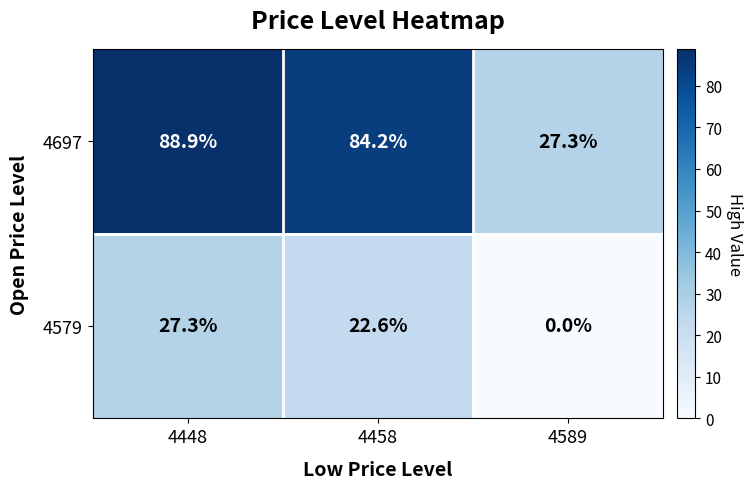

What is the sum of the 4697 values at 4448 and 4589?

116.2